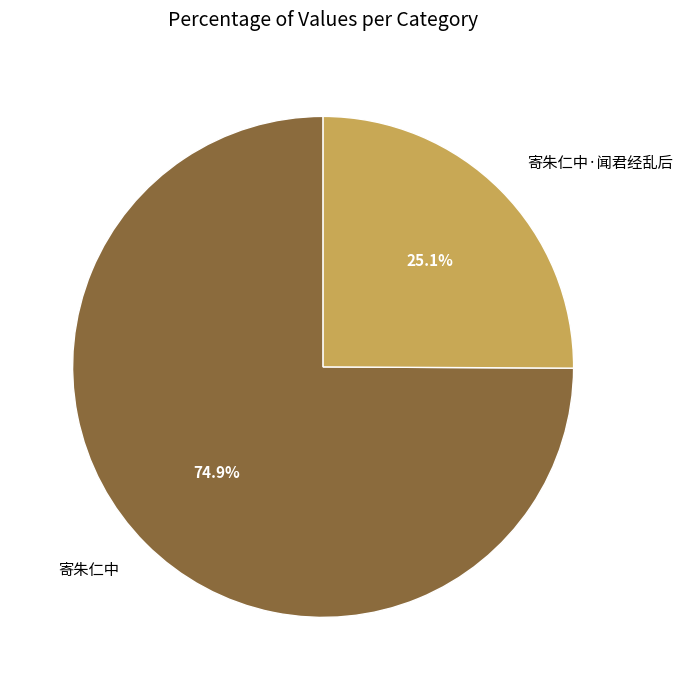

What percentage do 寄朱仁中·闻君经乱后 and 寄朱仁中 together represent?

100.0%